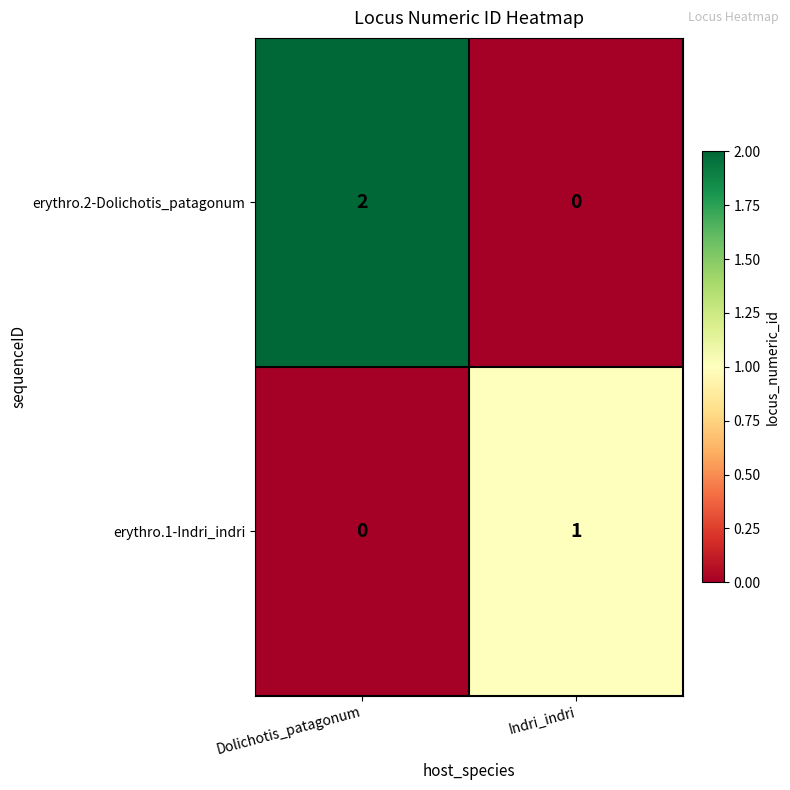

Which series has the widest spread of values?

erythro.2-Dolichotis_patagonum